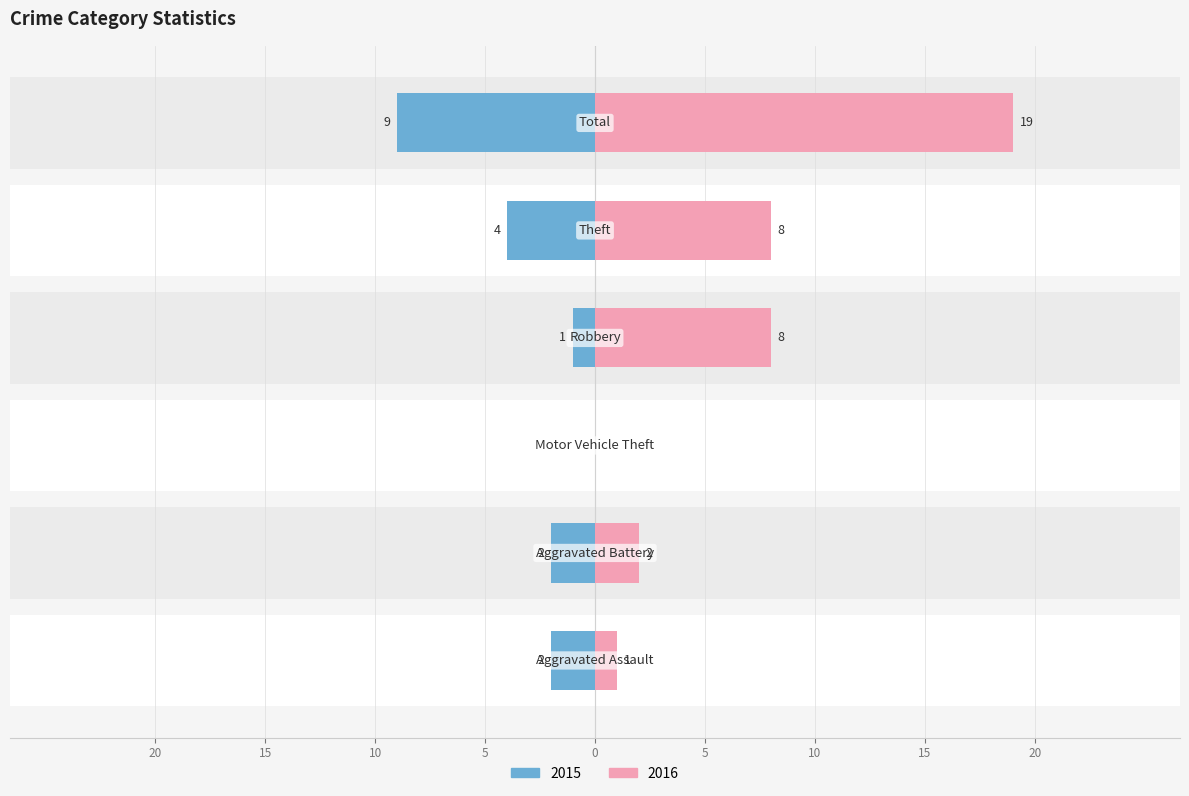

Where does the 2015 series first go above 2?

Theft